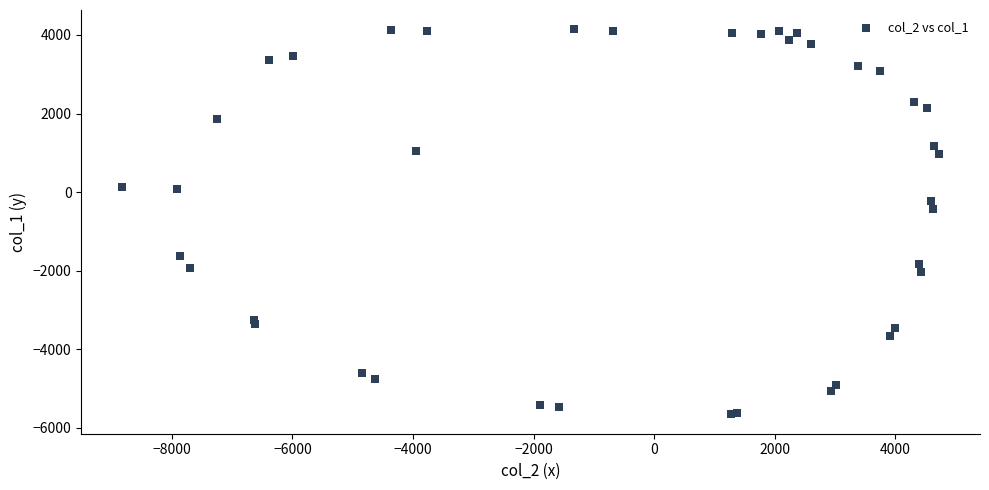

What Y value in the scatter plot is closest to -758?

-436